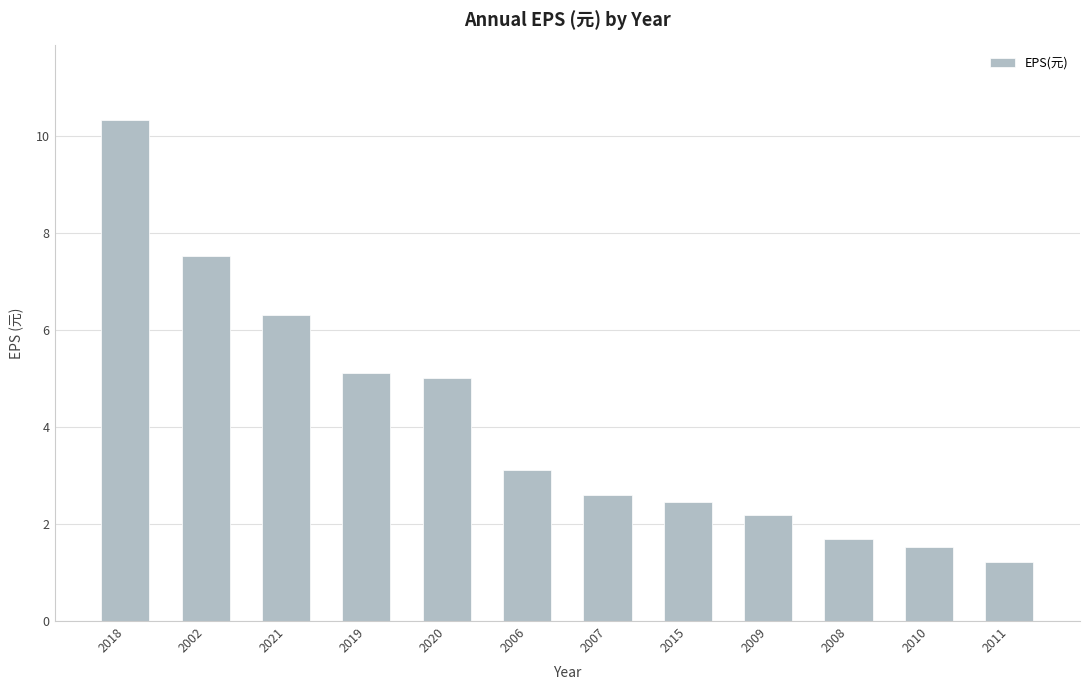

What is the sum of all values?

49.0